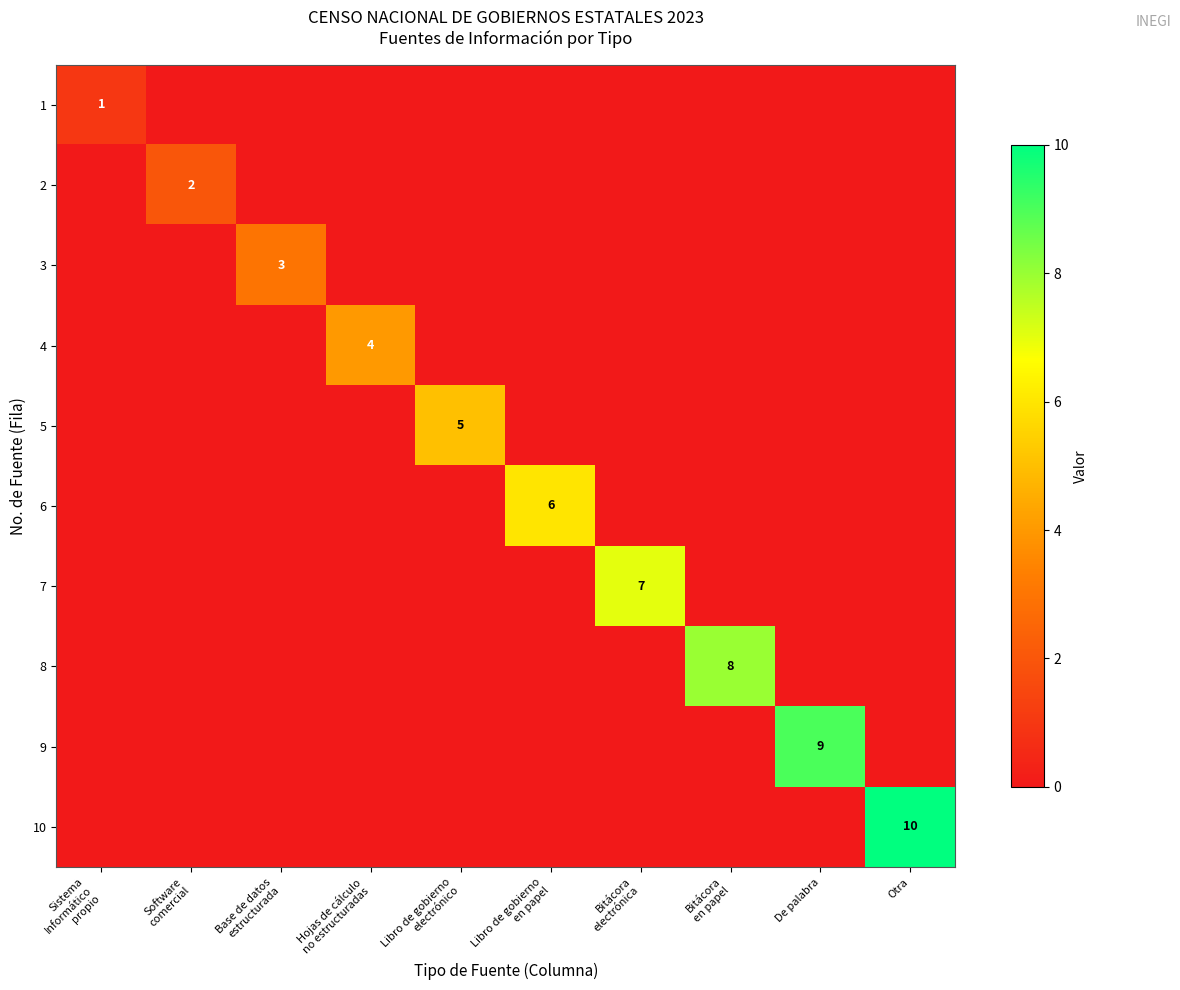

The value of 1 at De palabra is 0. True or false?

True